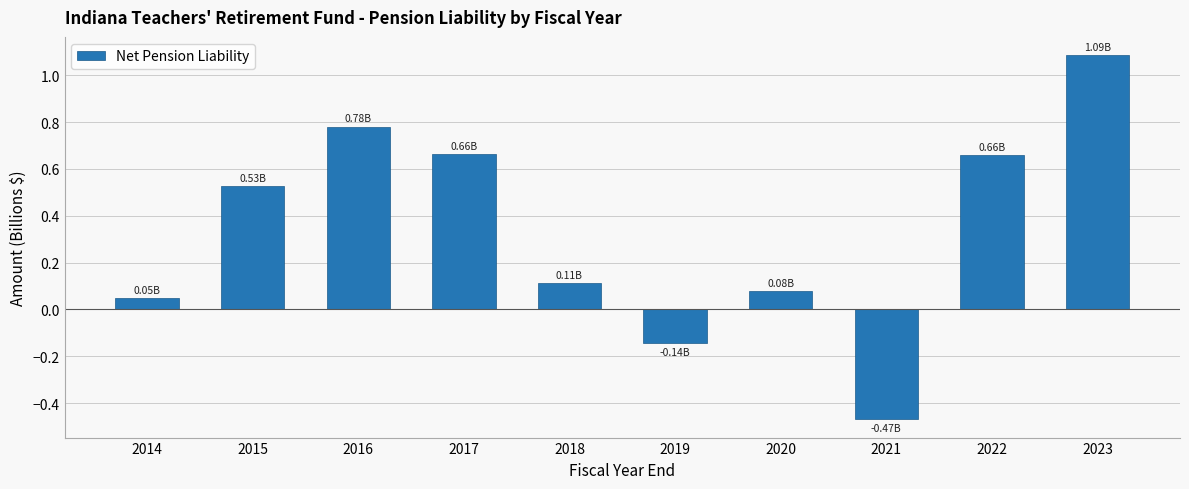

What is the sum of all values?

3.3